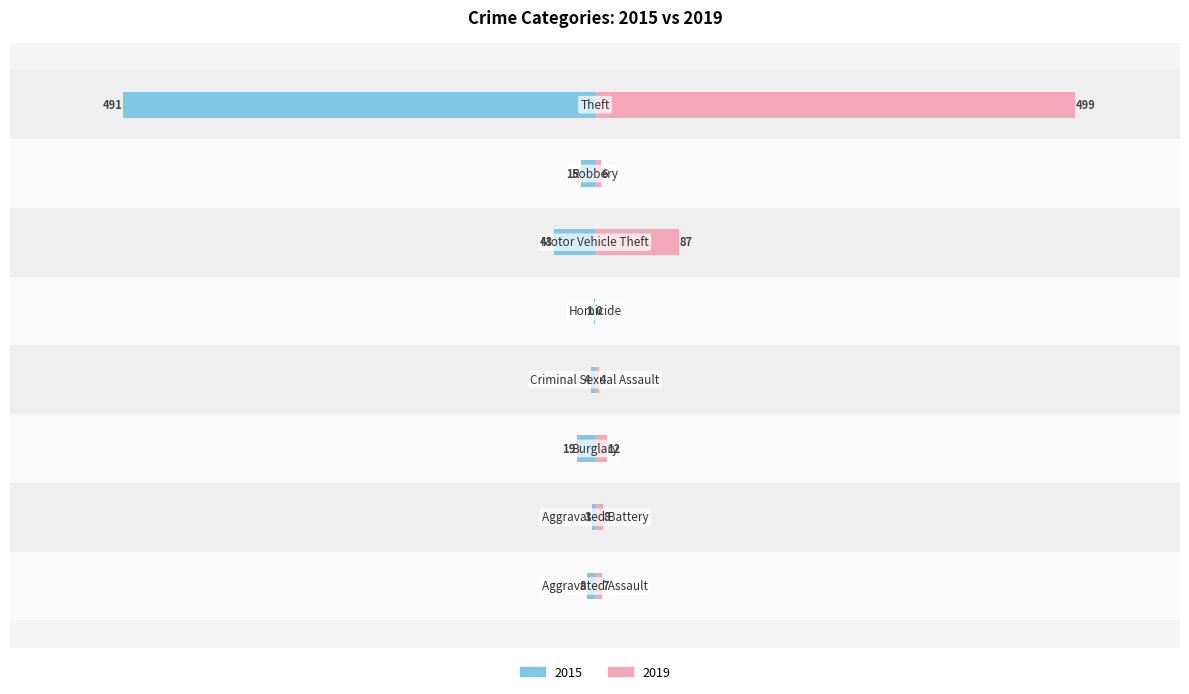

How many positive values does the 2019 series have?

7